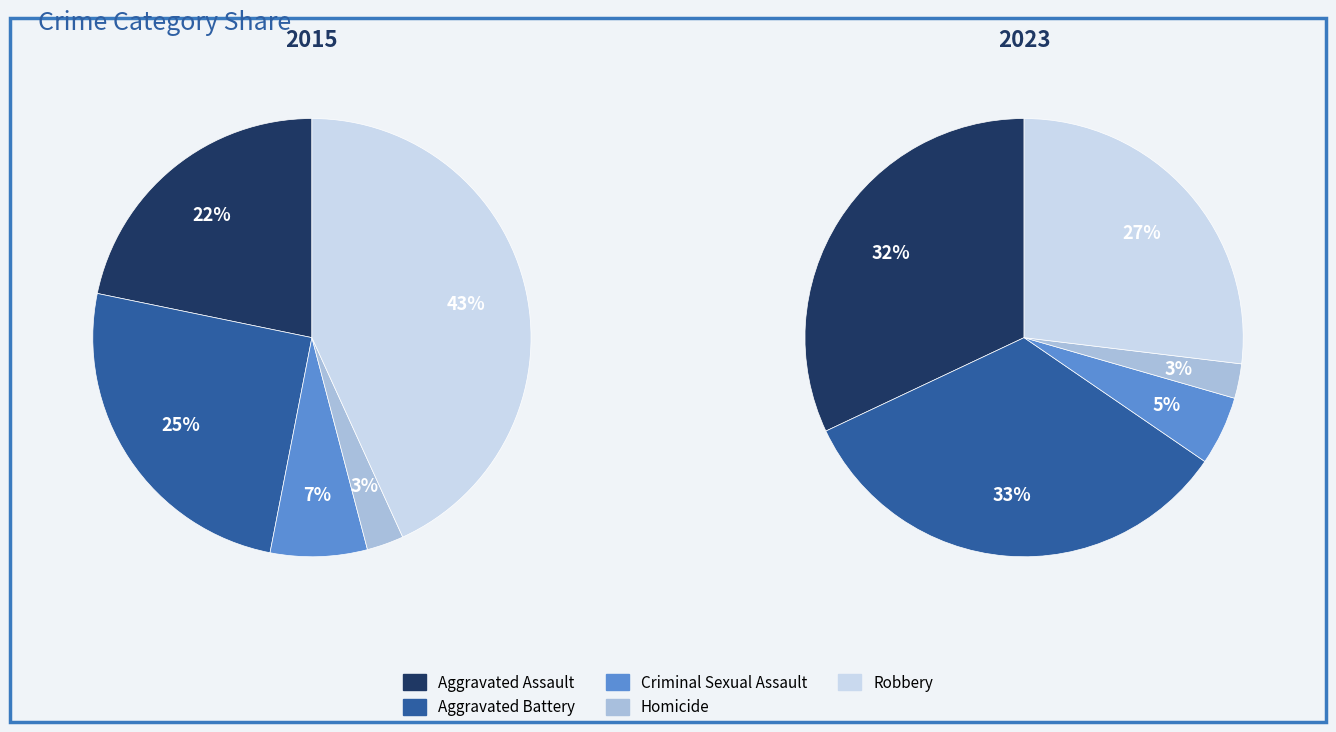

Rank the series by their average value, from lowest to highest.

values_2015, values_2023